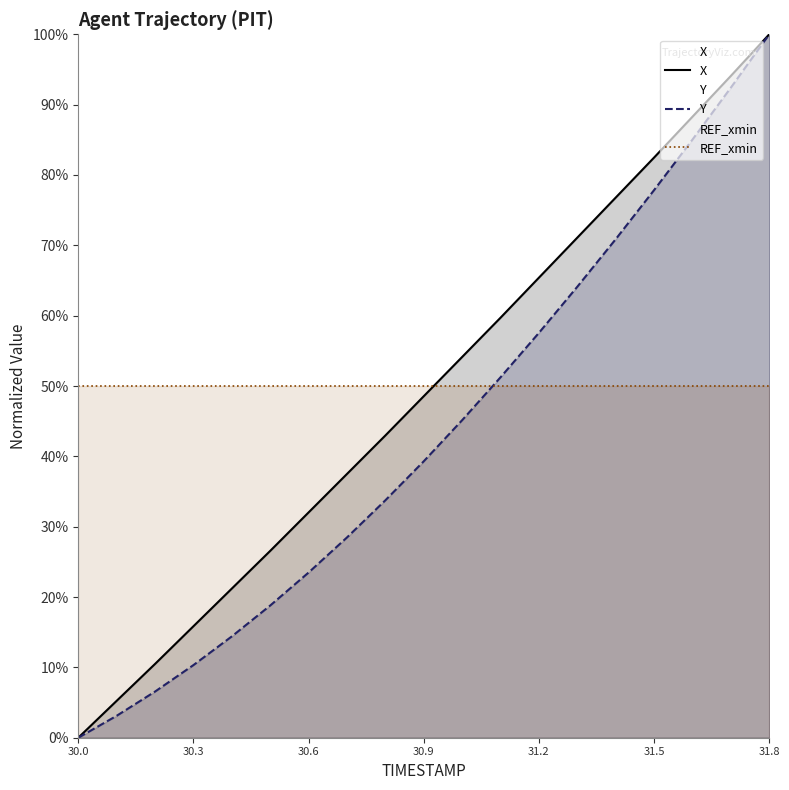

Which has a higher value, 31.2 or 30.5?

31.2